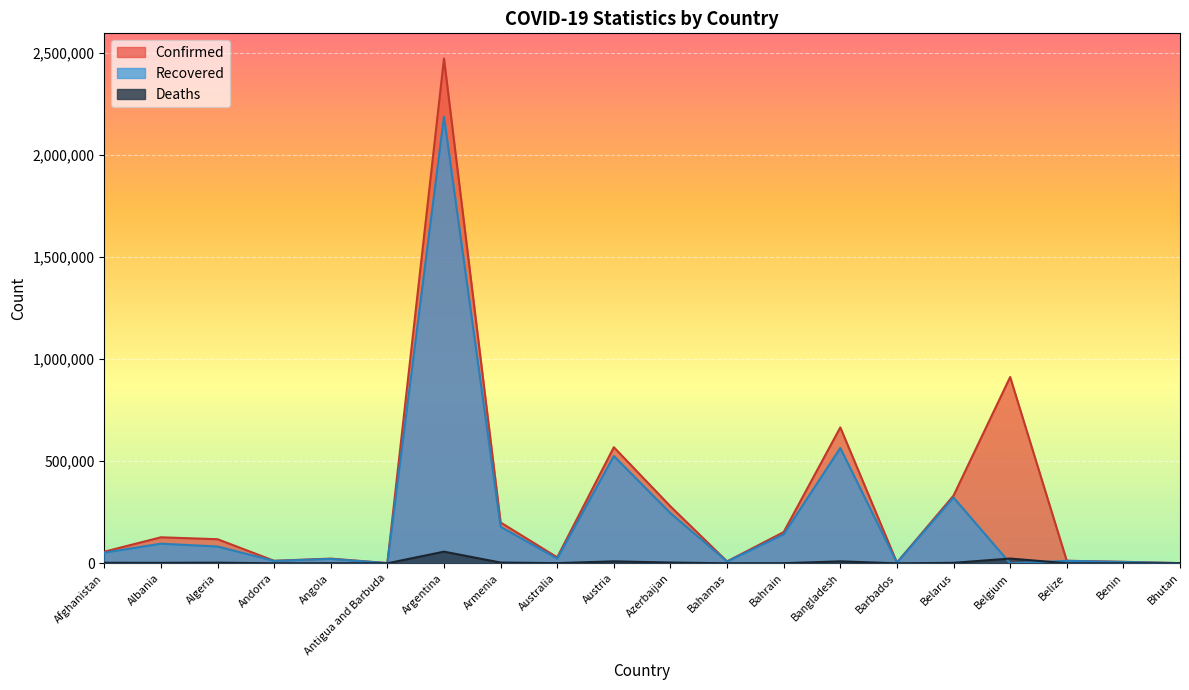

What is the label of the 7th point from the right?

Bangladesh